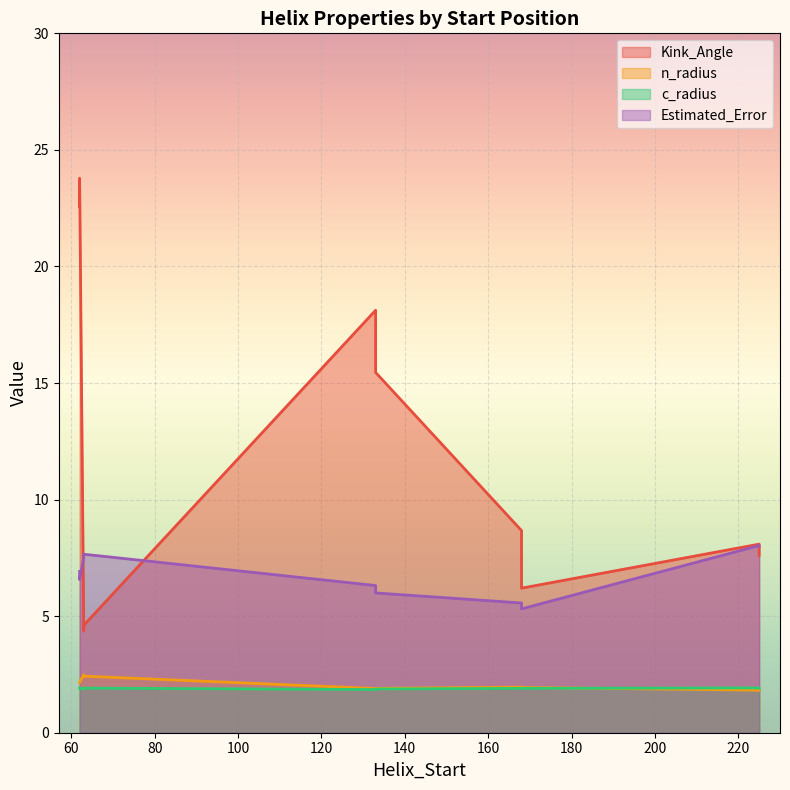

At which label is Estimated_Error closest to 6?

133